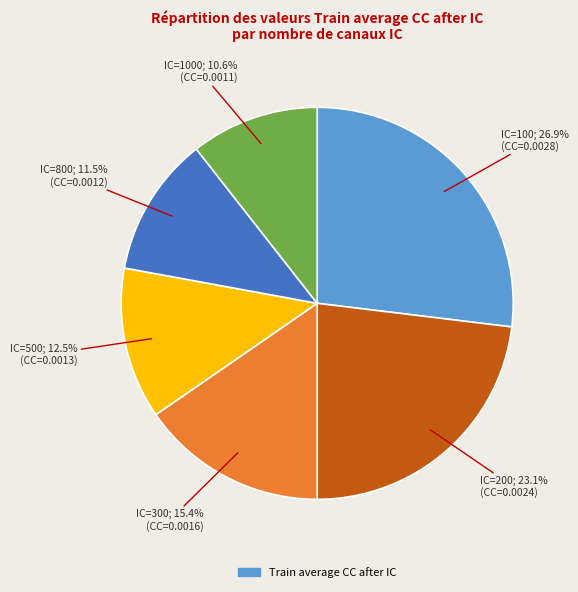

Is there any slice that represents more than half of the pie?

No